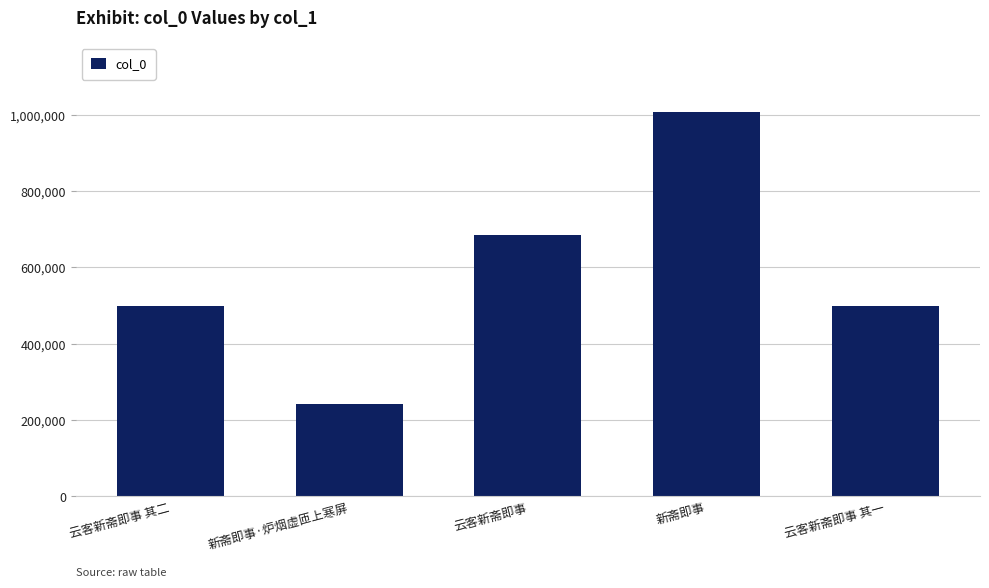

What is the change in value from 新斋即事·炉烟虚匝上寒屏 to 新斋即事?

+763973